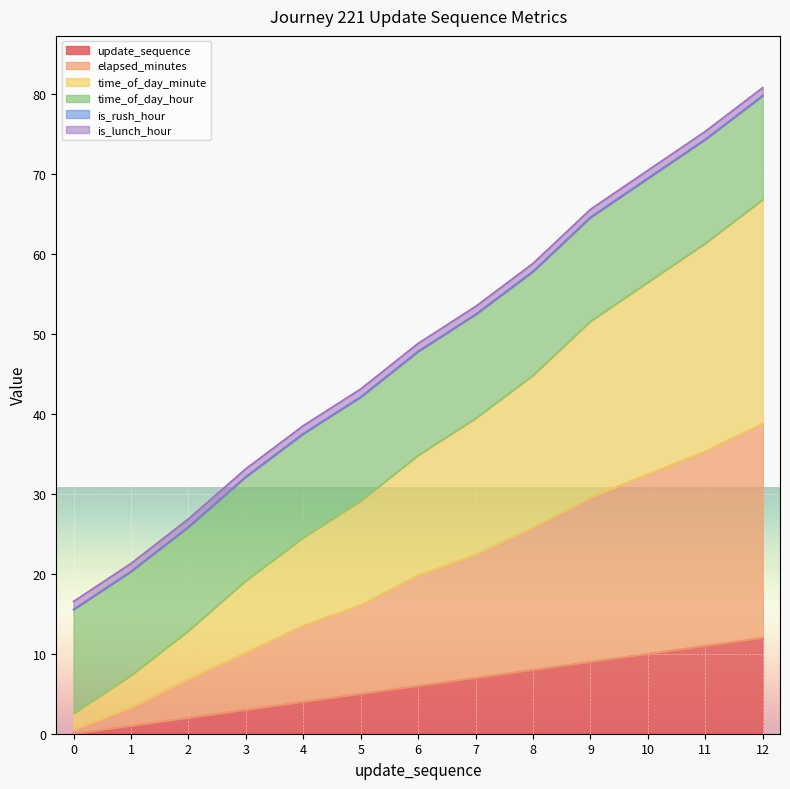

At which category is the sum across all series the highest?

12